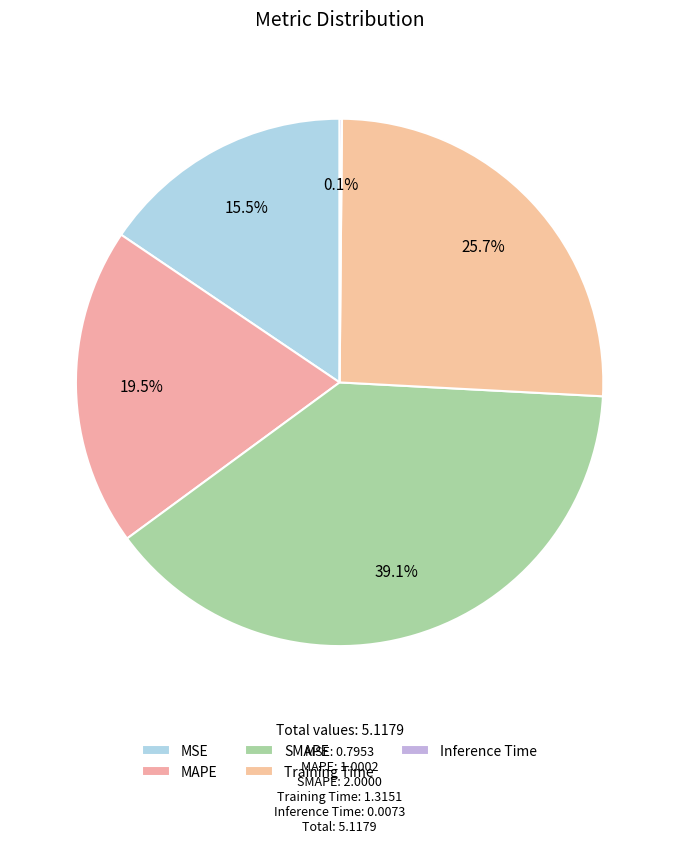

To the nearest percent, what percentage of the pie is MAPE?

20%